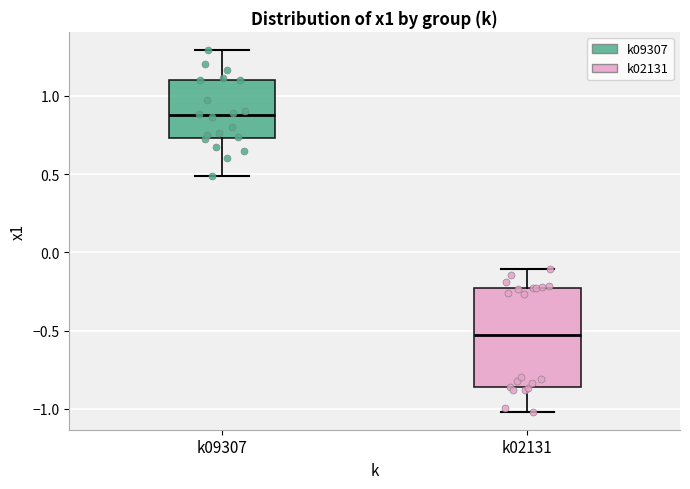

Reading left to right, read every box against the y-axis: the position of its median line, the range the box covers, and the ends of its whiskers. The values are not printed on the chart, so give them approximately, as read against the axis.

k09307: median 0.85, box 0.75 to 1.10, whiskers 0.50 to 1.30
k02131: median -0.55, box -0.85 to -0.25, whiskers -1.00 to -0.10